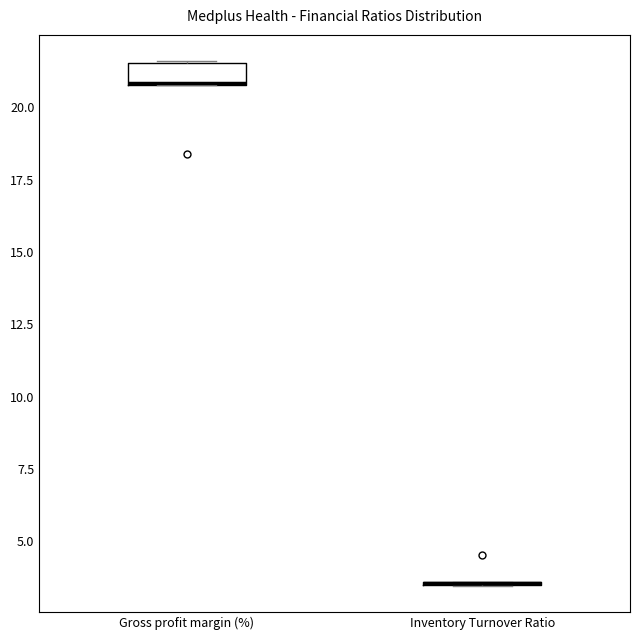

Comparing the boxes themselves (not the whiskers), which one is the tallest?

Gross profit margin (%)